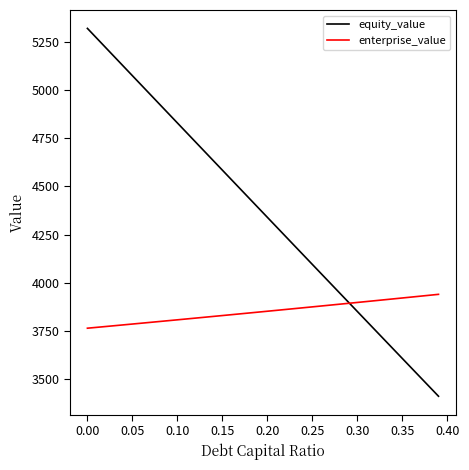

What are all the series names shown in the legend?

equity_value, enterprise_value